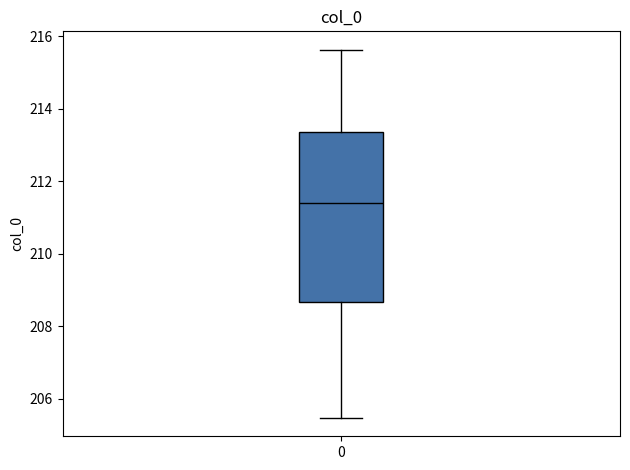

Transcribe this box plot: give where the median line is, the range the box spans, and where the two whiskers end, as read against the y-axis. The values are not printed on the chart, so give them approximately, as read against the axis.

median 211.4, box 208.6 to 213.4, whiskers 205.4 to 215.6